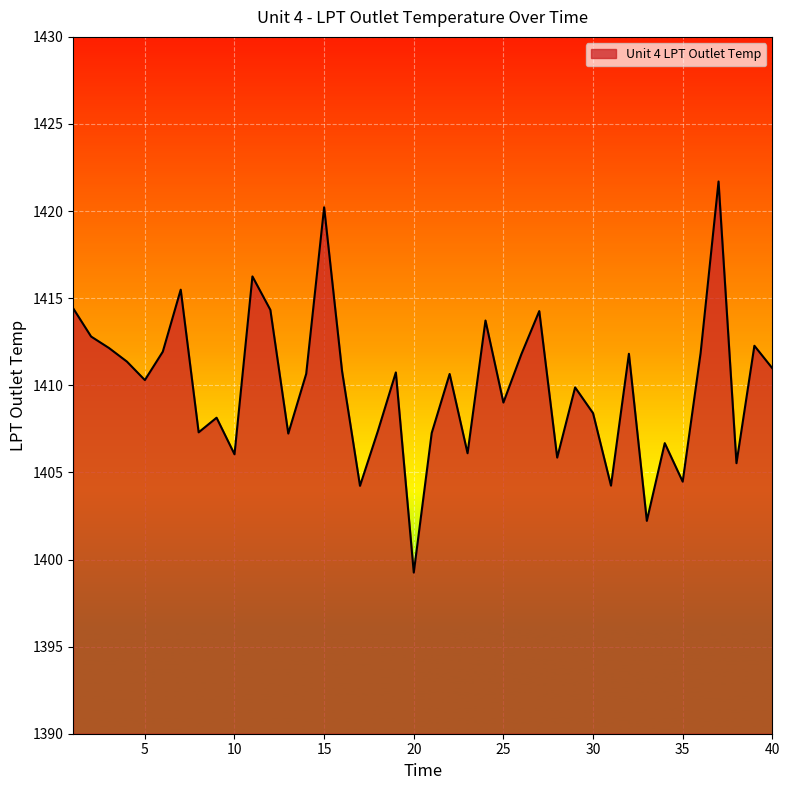

What is the greatest value displayed?

1421.7